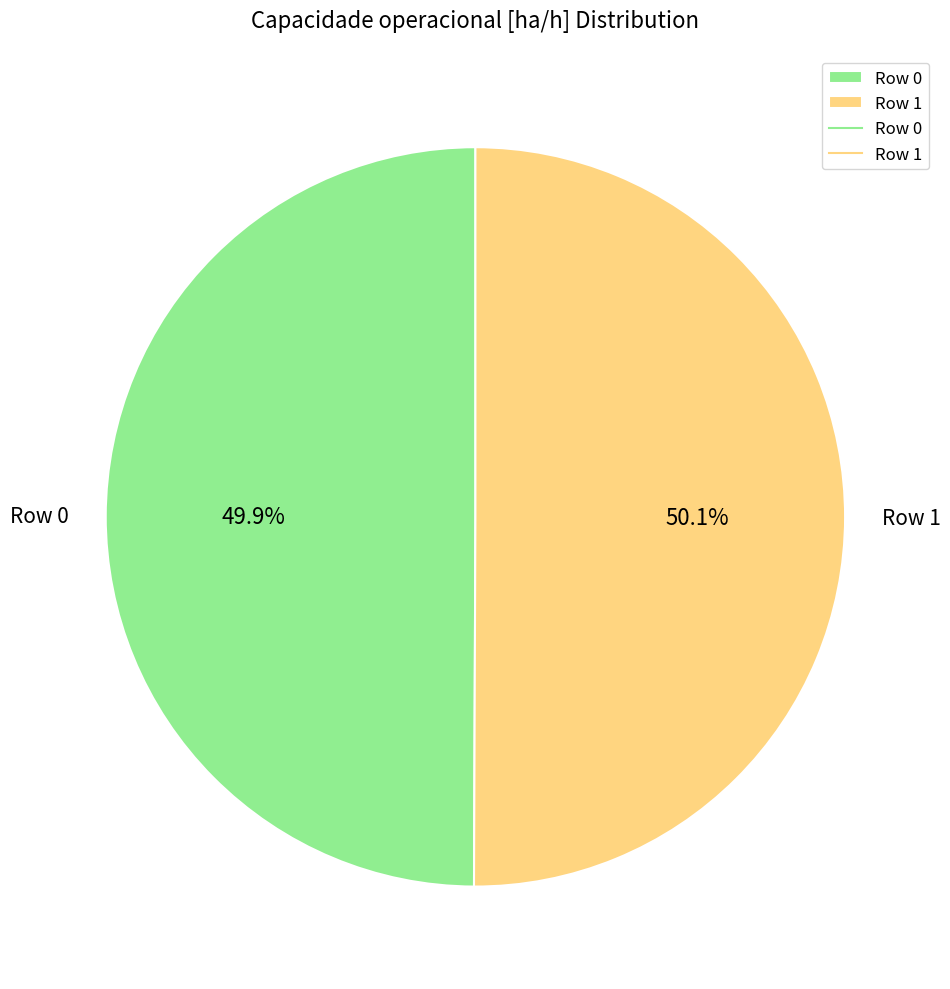

What is the ratio of the value at Row 1 to the value at Row 0?

1.0